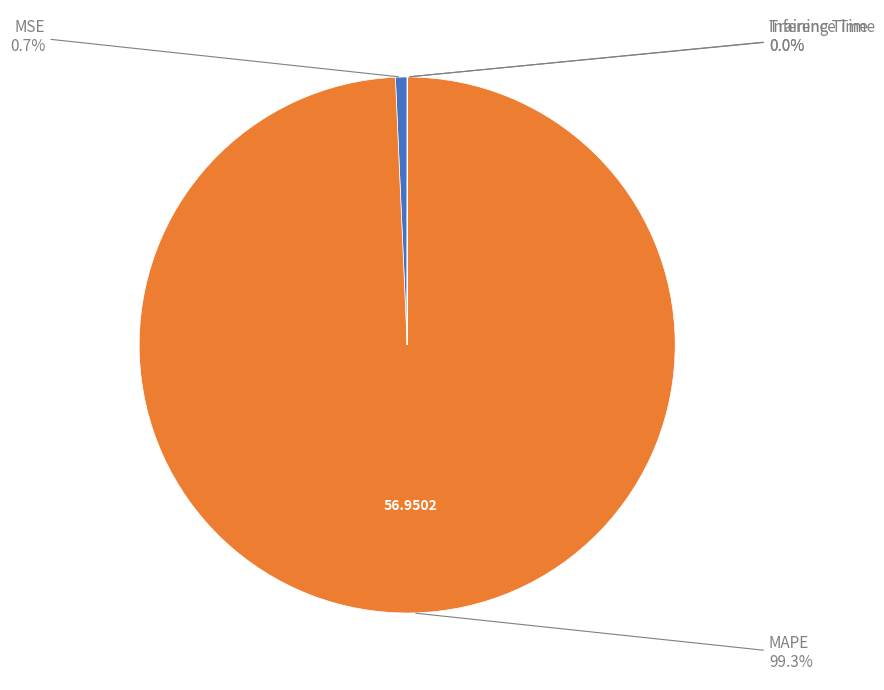

Does MSE account for over 50% of the chart?

No